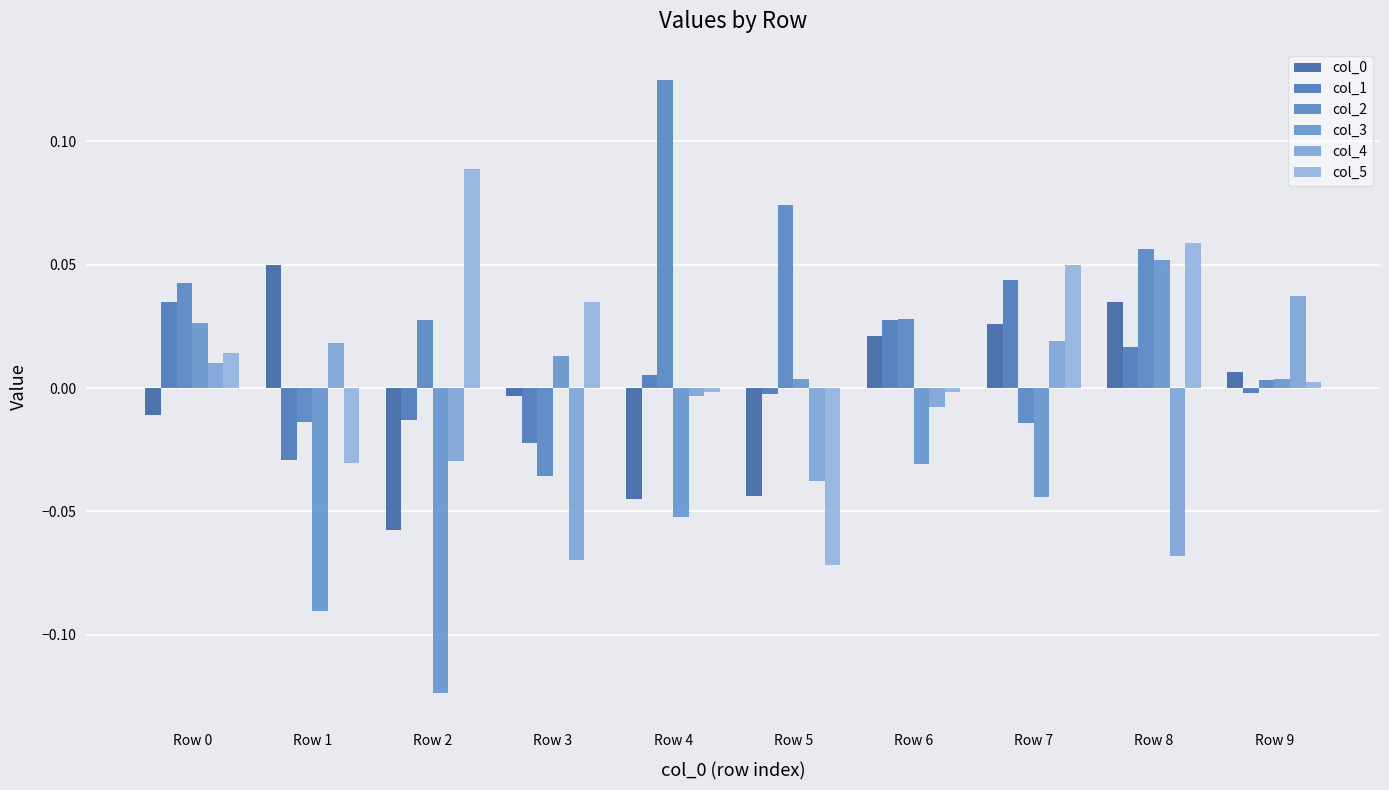

The value of col_4 at Row 7 is 0.0. True or false?

True